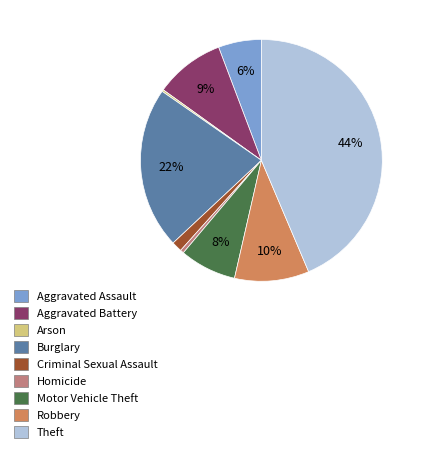

What percentage is the Robbery slice, to the nearest percent?

10%